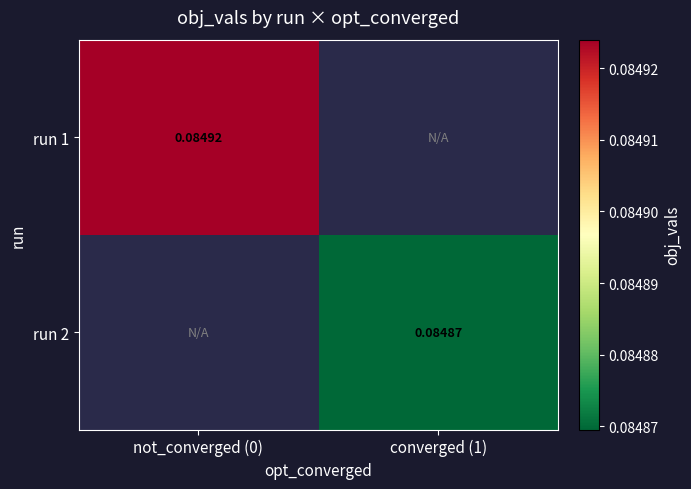

What is the minimum value for run 1?

0.1